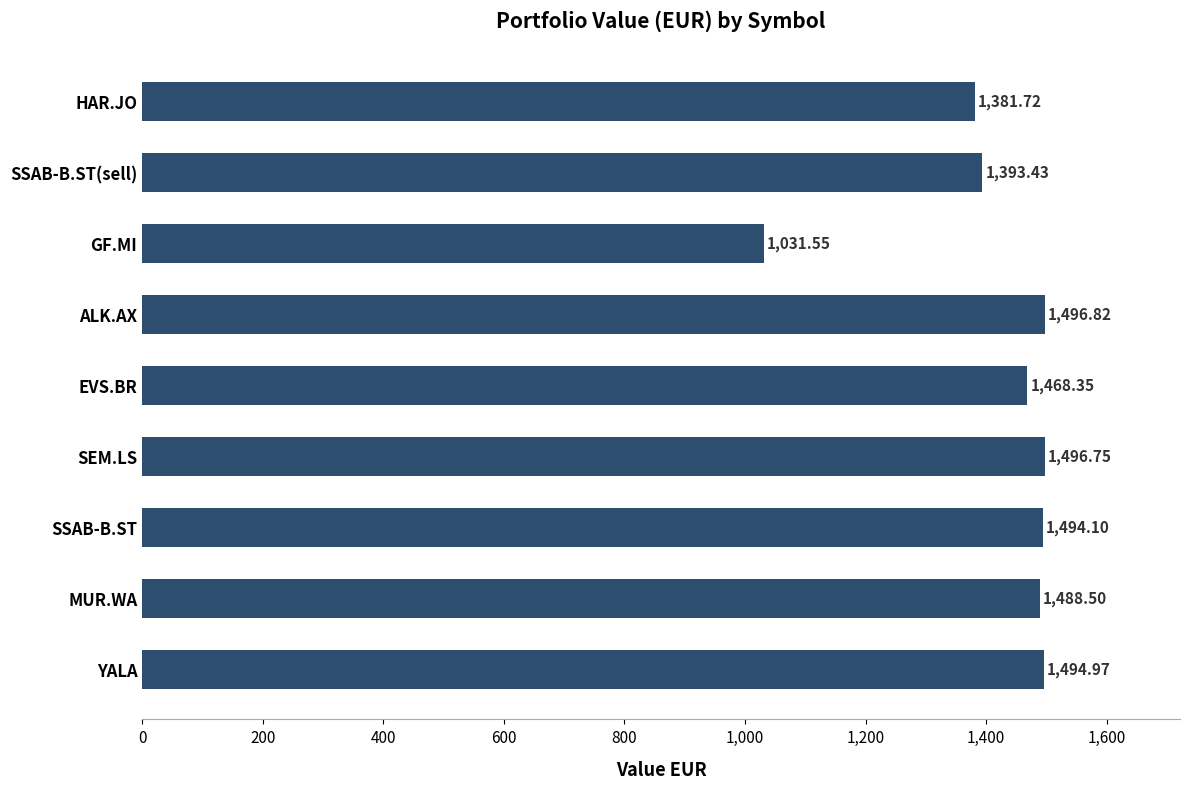

List the labels in order of value, largest first.

ALK.AX, SEM.LS, YALA, SSAB-B.ST, MUR.WA, EVS.BR, SSAB-B.ST(sell), HAR.JO, GF.MI